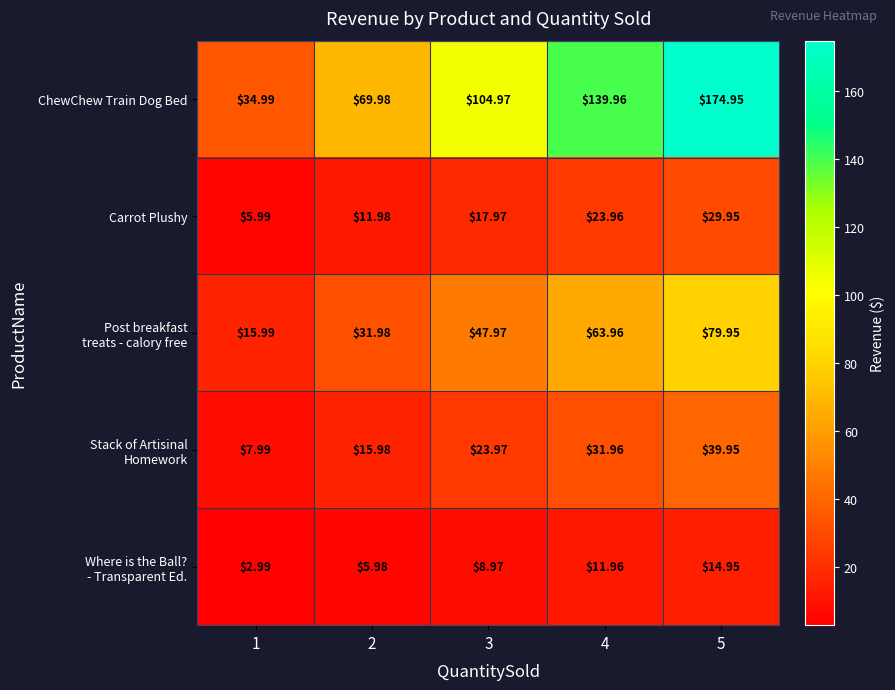

Which series has the largest range (max minus min)?

ChewChew Train Dog Bed